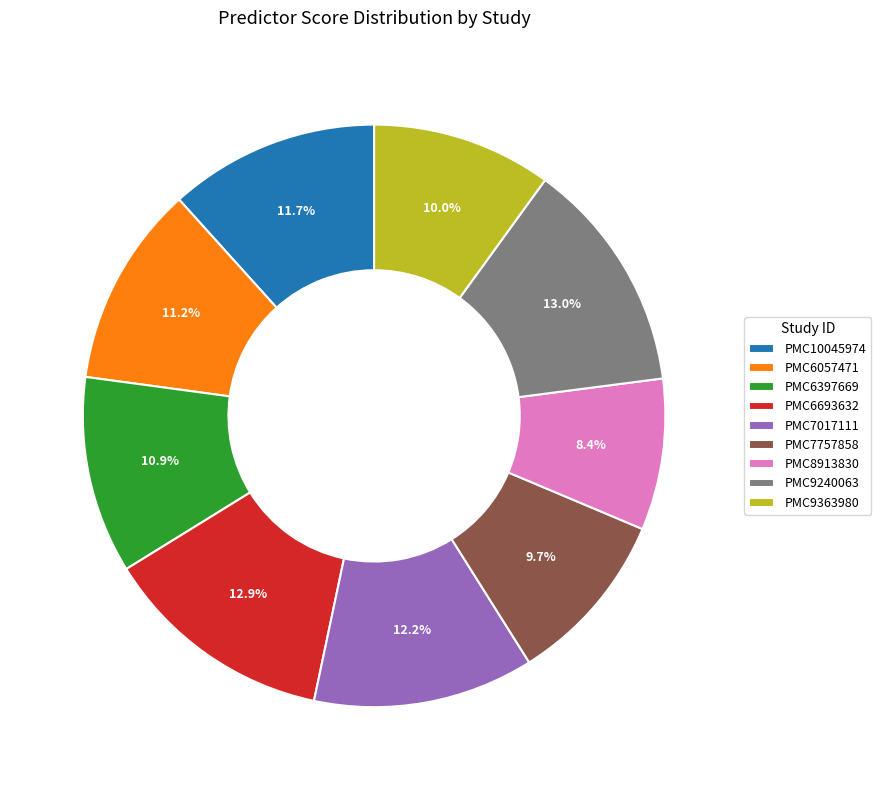

Is there any slice that represents more than half of the pie?

No